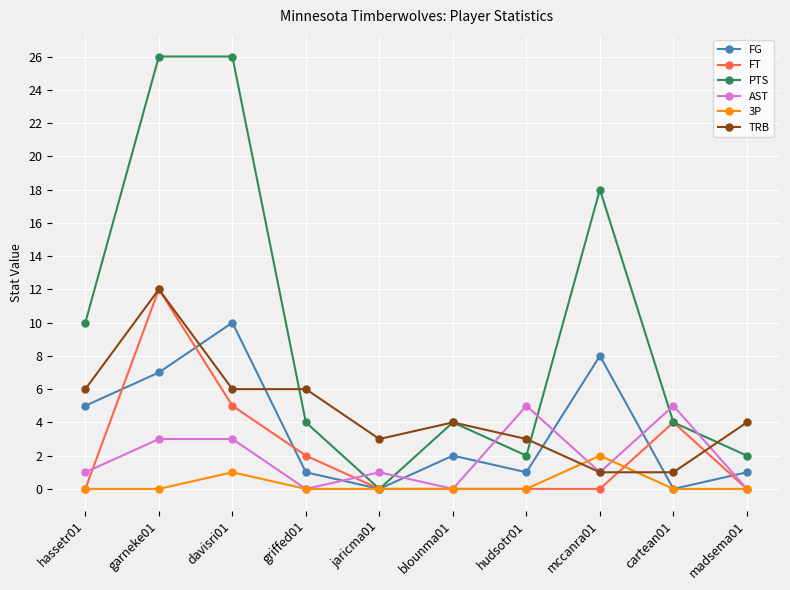

What is the greatest value displayed?

26